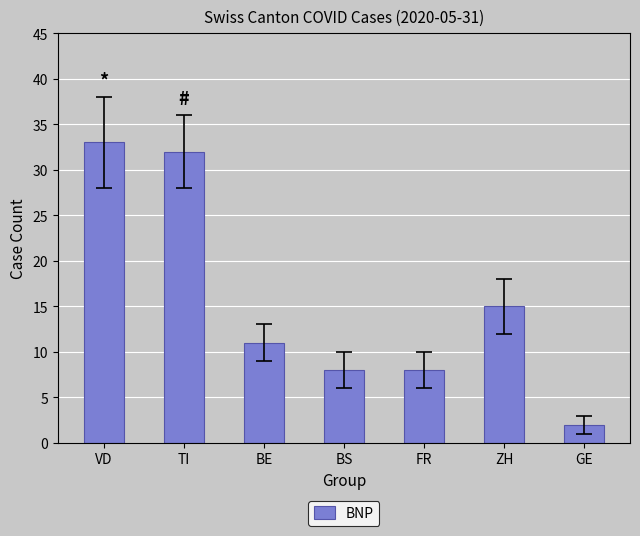

What is the difference between the maximum and minimum values?

31